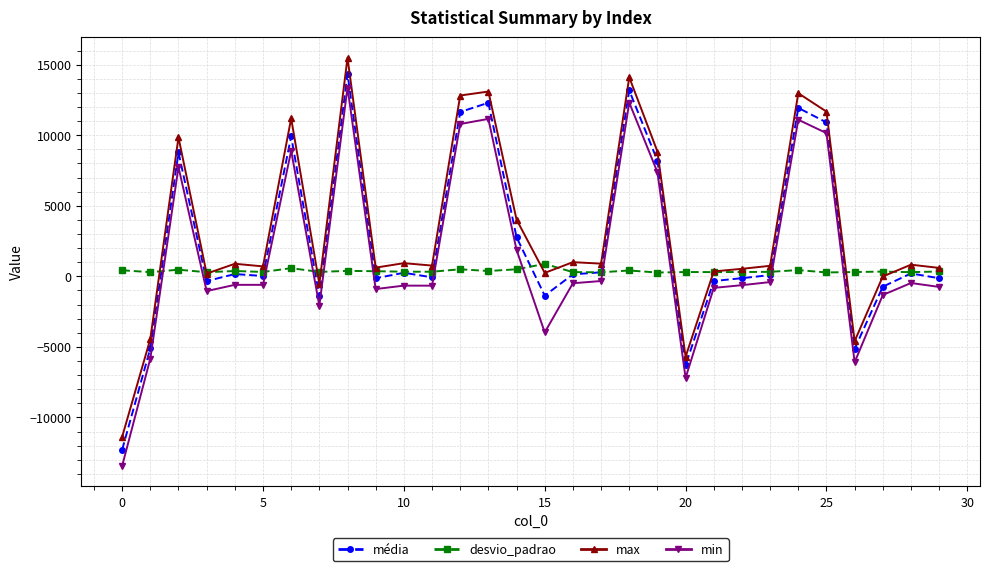

How many times do min and desvio_padrao cross each other?

12